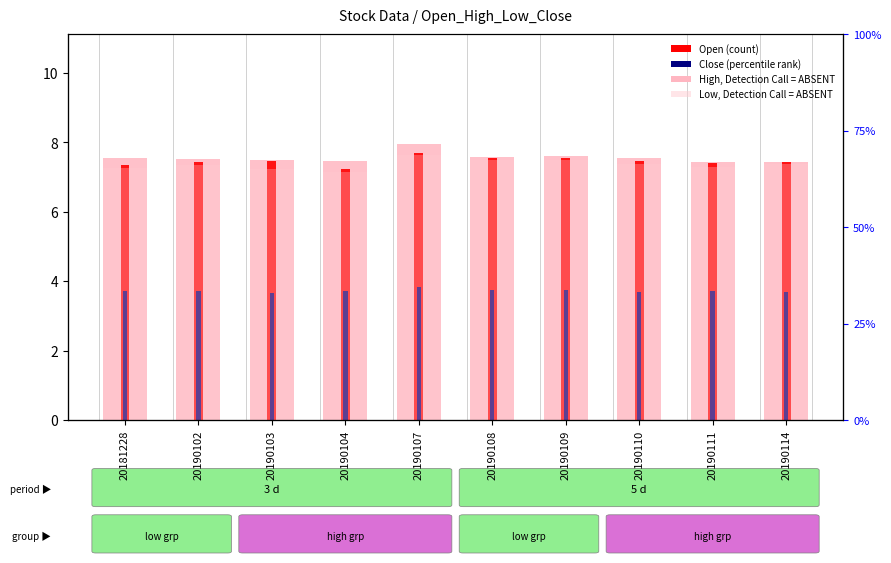

List the labels in order of Close (percentile rank) value, largest first.

20190107, 20190108, 20190109, 20190104, 20181228, 20190102, 20190111, 20190110, 20190114, 20190103